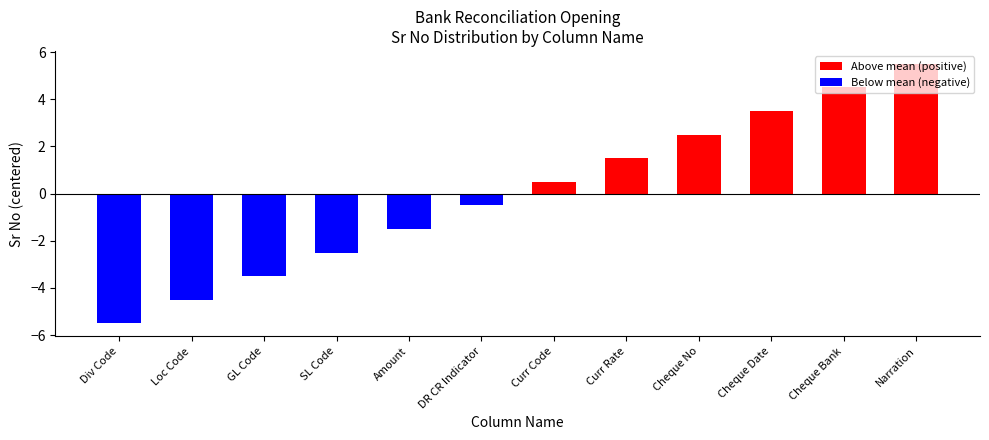

What is the label of the 12th bar from the left?

Narration